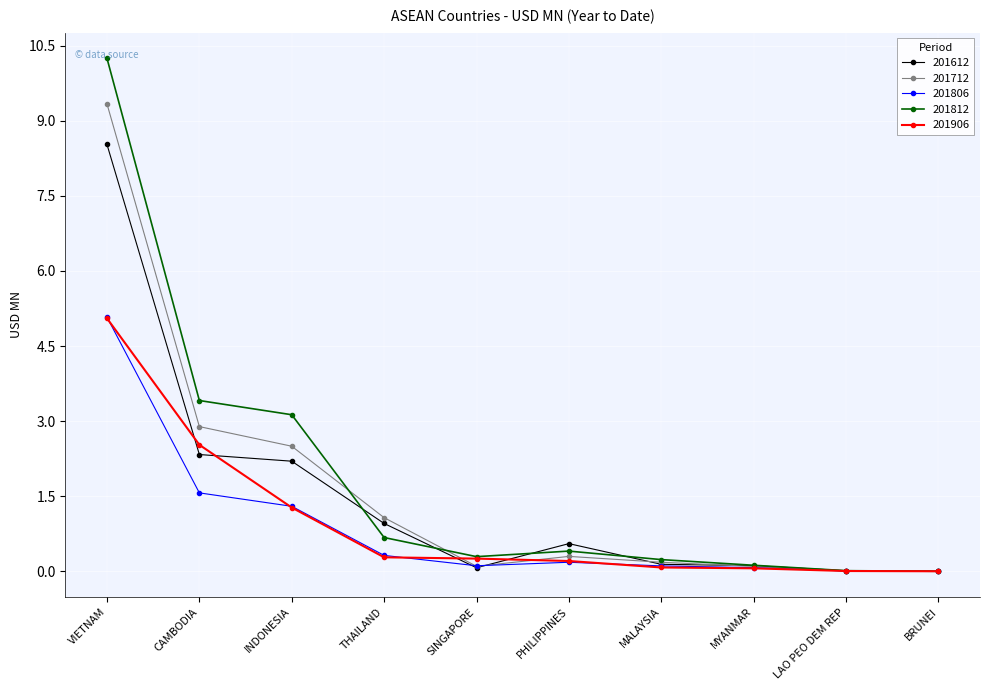

What is the label of the 7th point from the left?

MALAYSIA